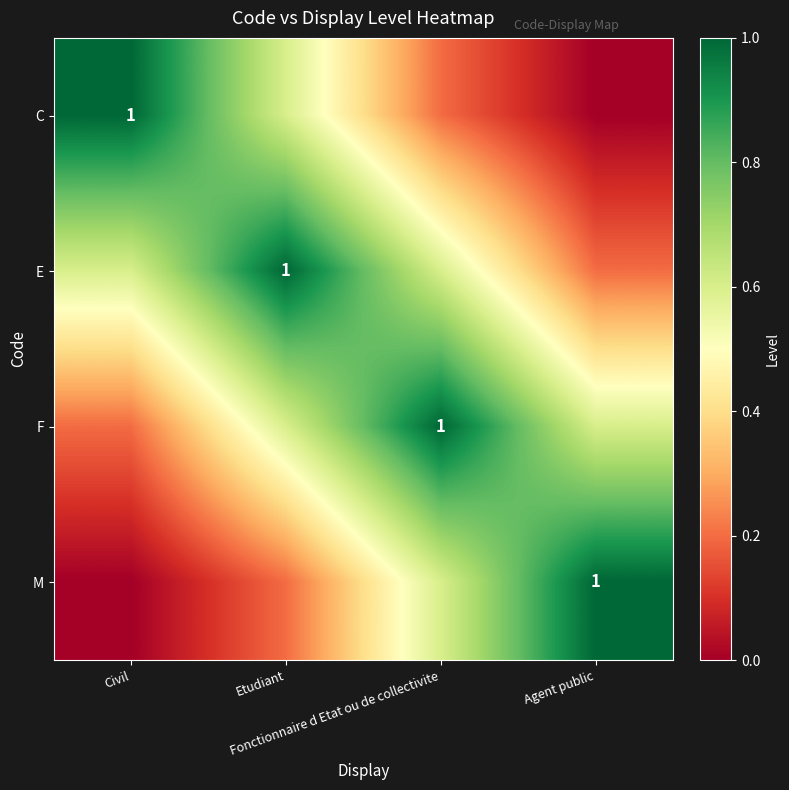

Which series changed the most between Etudiant and Agent public?

E